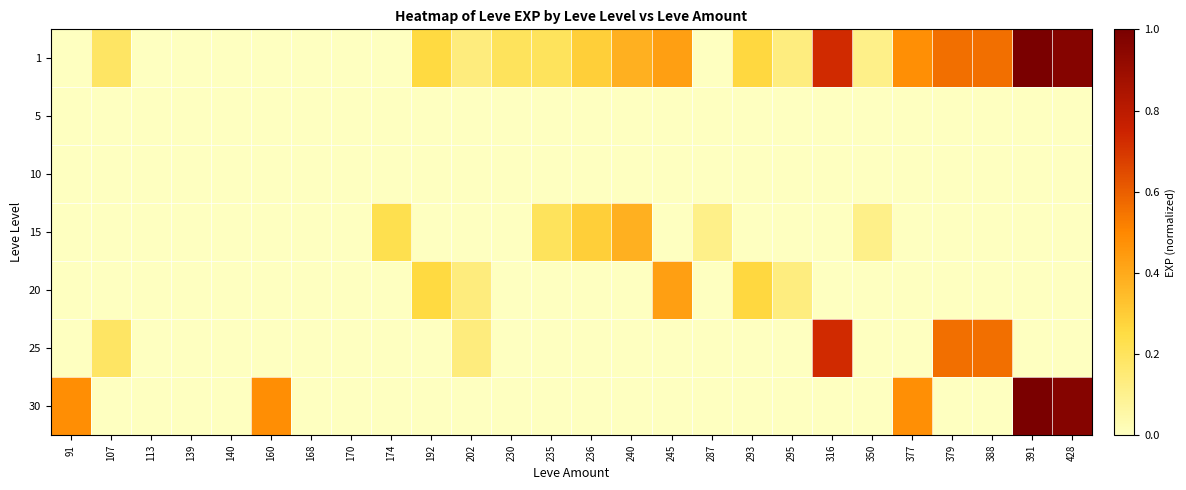

What is the spread (max minus min) of values at 107?

0.2